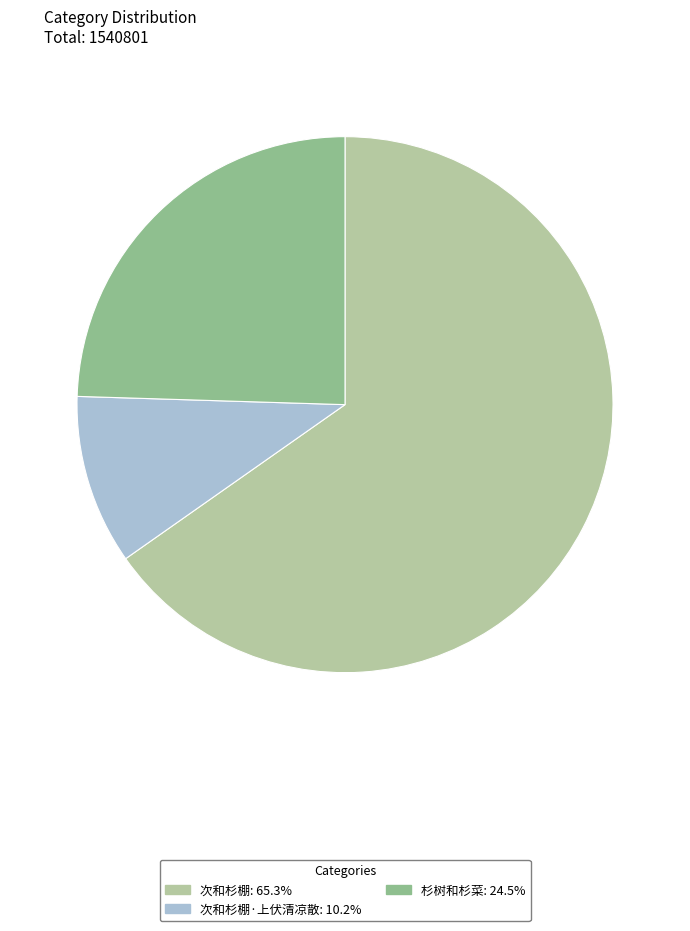

Is there any slice that represents more than half of the pie?

Yes